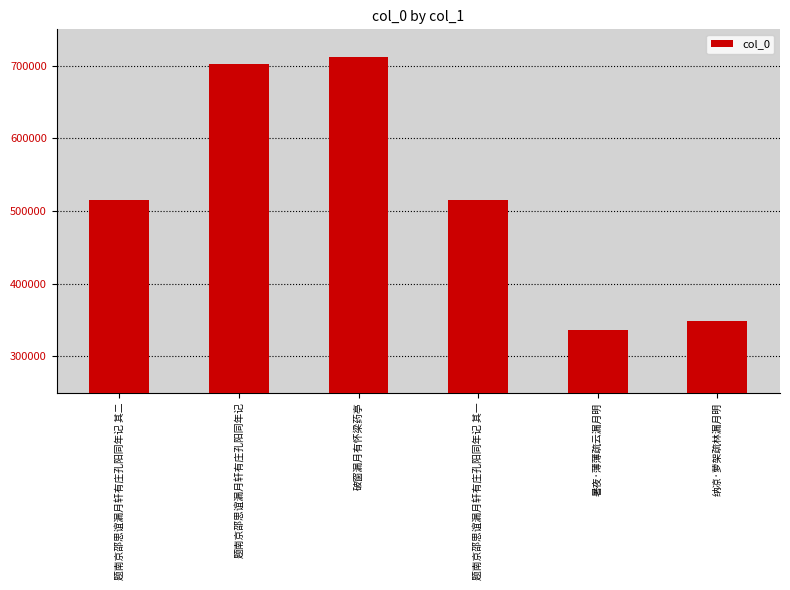

What is the difference between the maximum and minimum values?

375169